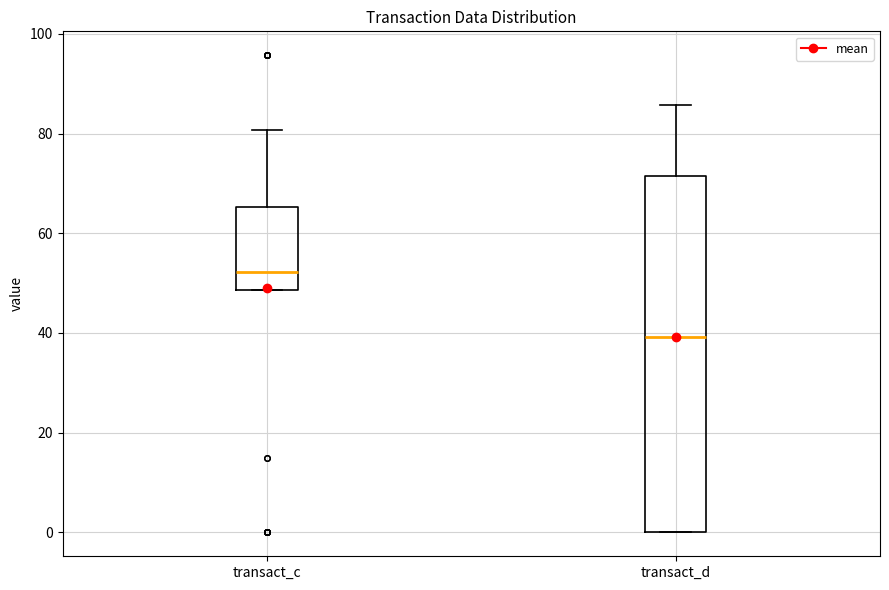

Where does the median line of the box for transact_d sit on the y-axis? The values are not printed on the chart, so give them approximately, as read against the axis.

40